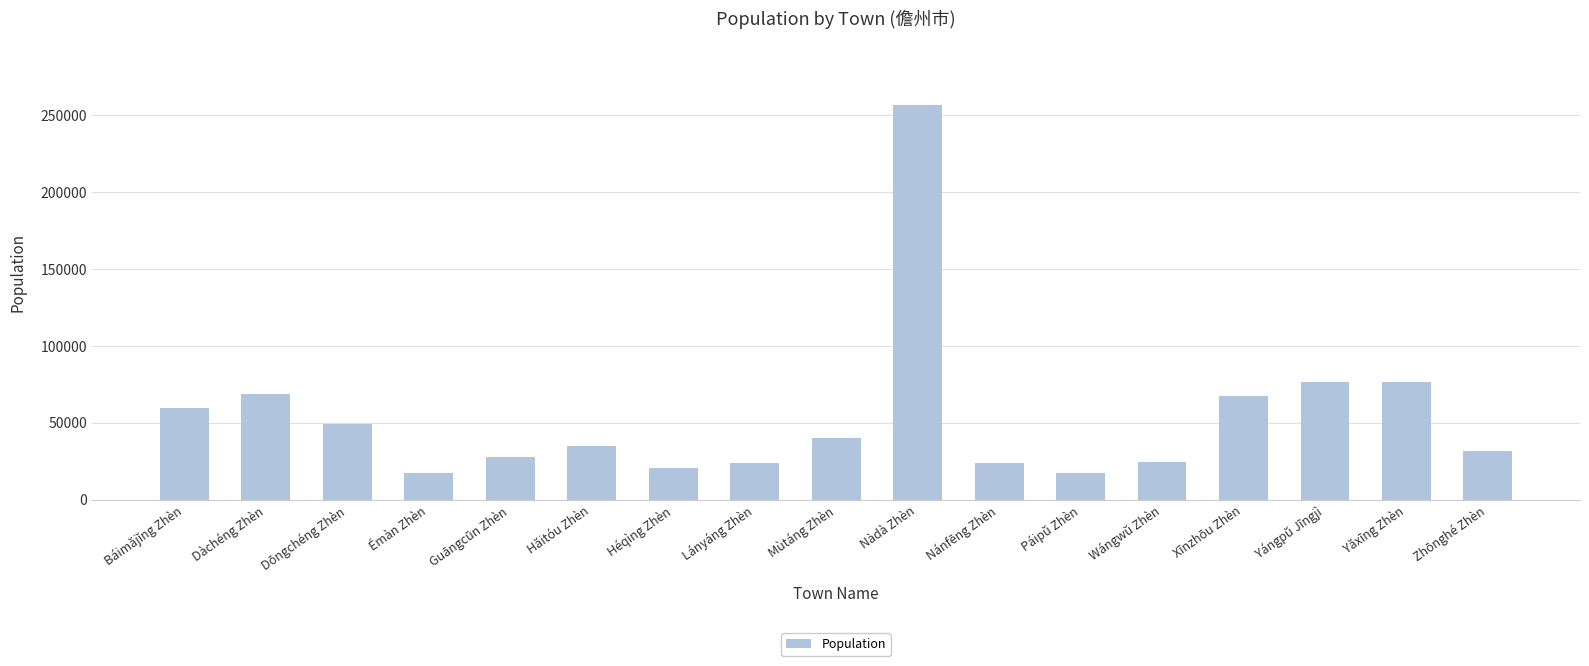

What is the greatest value displayed?

256652